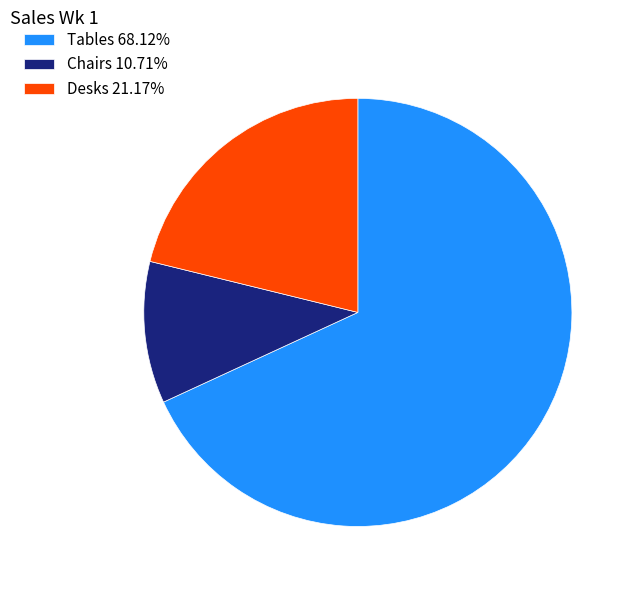

Which category has the smallest portion of the pie?

Chairs